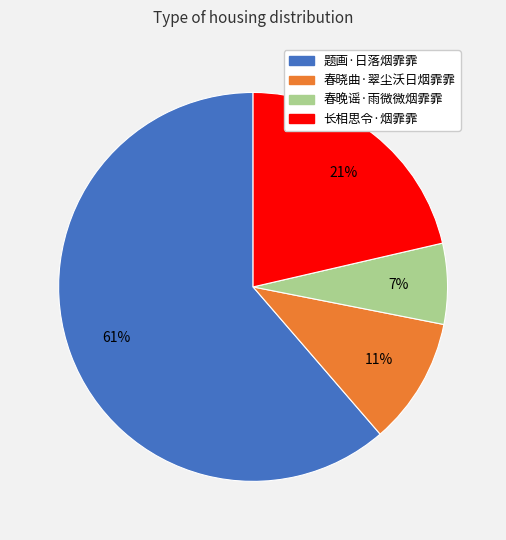

How many segments does this pie chart have?

4